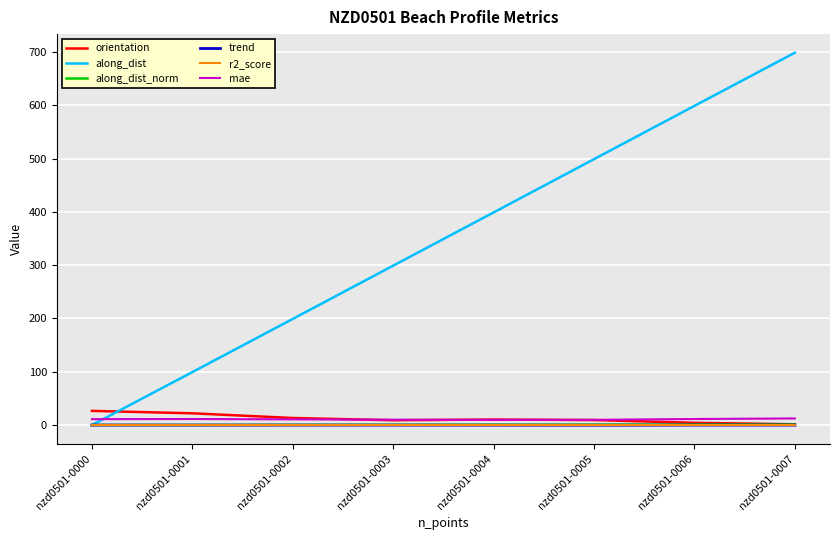

Which category has the highest value across all series?

nzd0501-0007